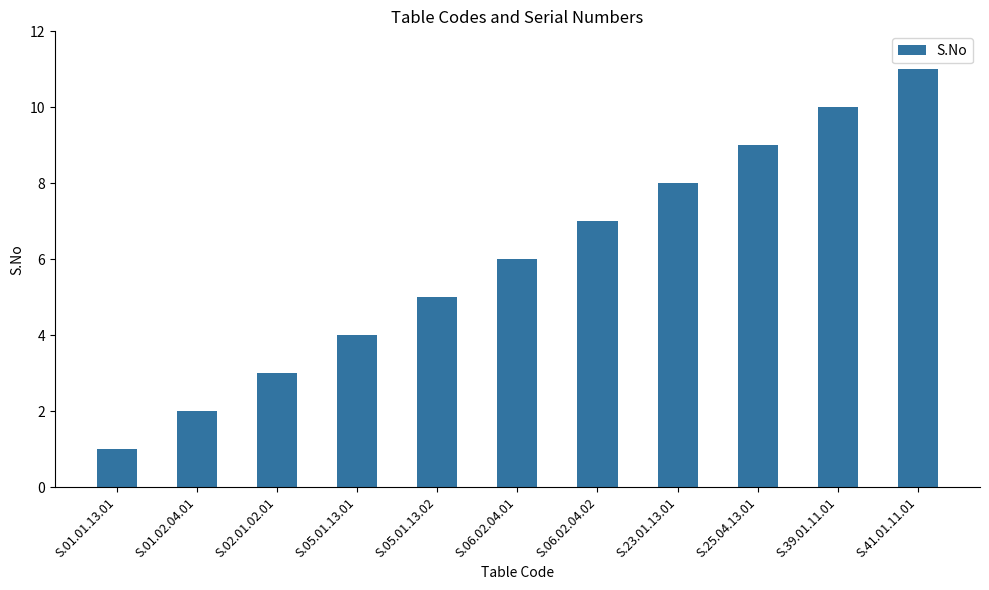

Between S.05.01.13.02 and S.01.01.13.01, which is larger?

S.05.01.13.02